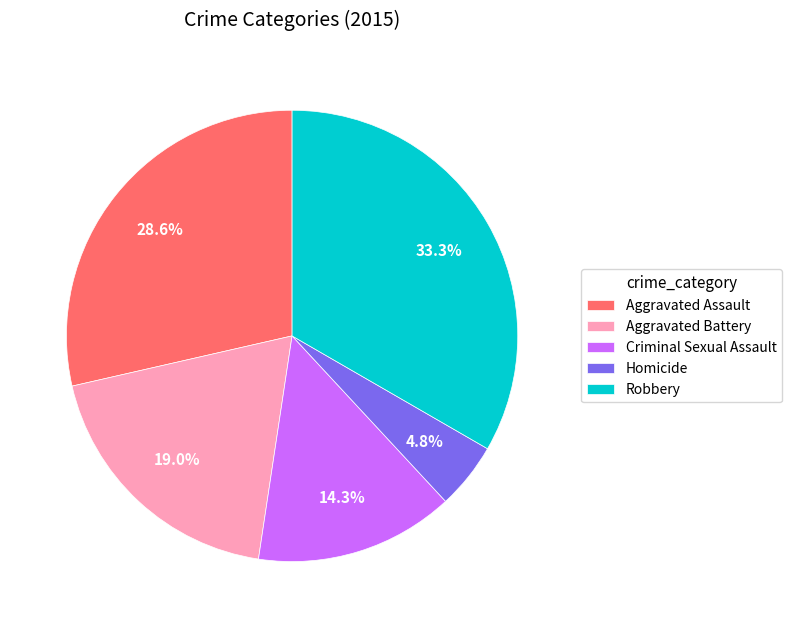

Count the number of slices in the pie.

5